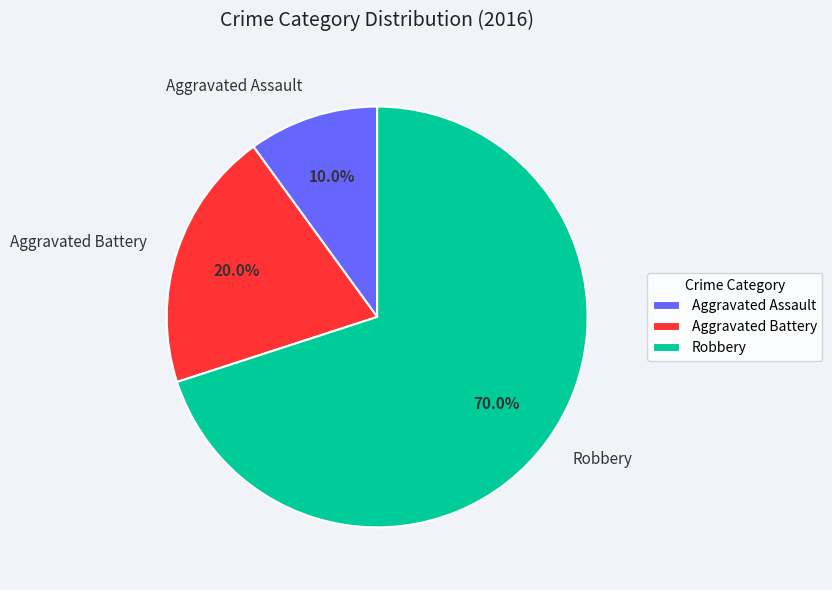

To the nearest percent, what is the difference between the largest and smallest slice percentages?

60%